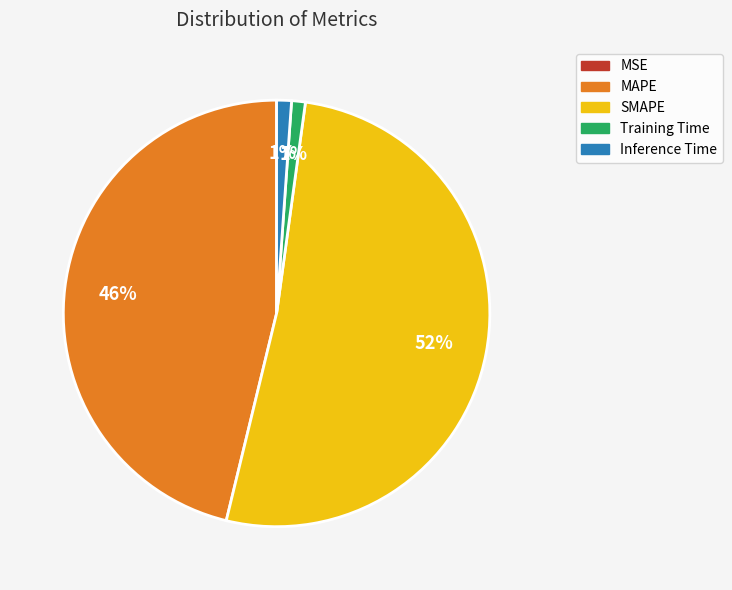

Which category accounts for the majority?

SMAPE